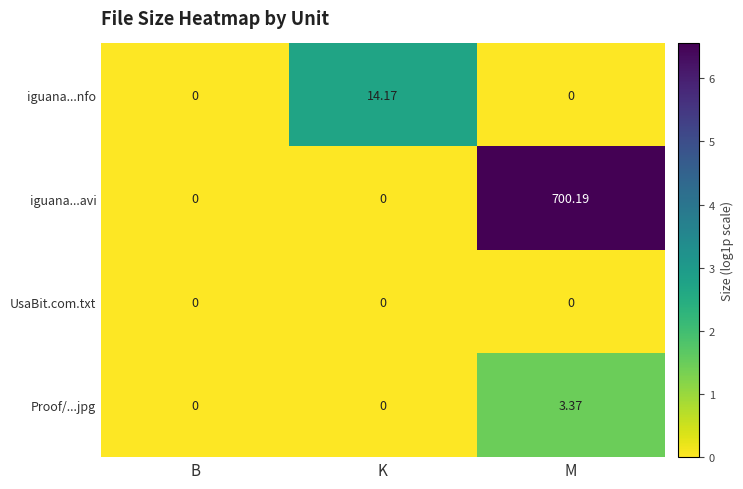

At which label does Proof/...jpg reach its peak?

M